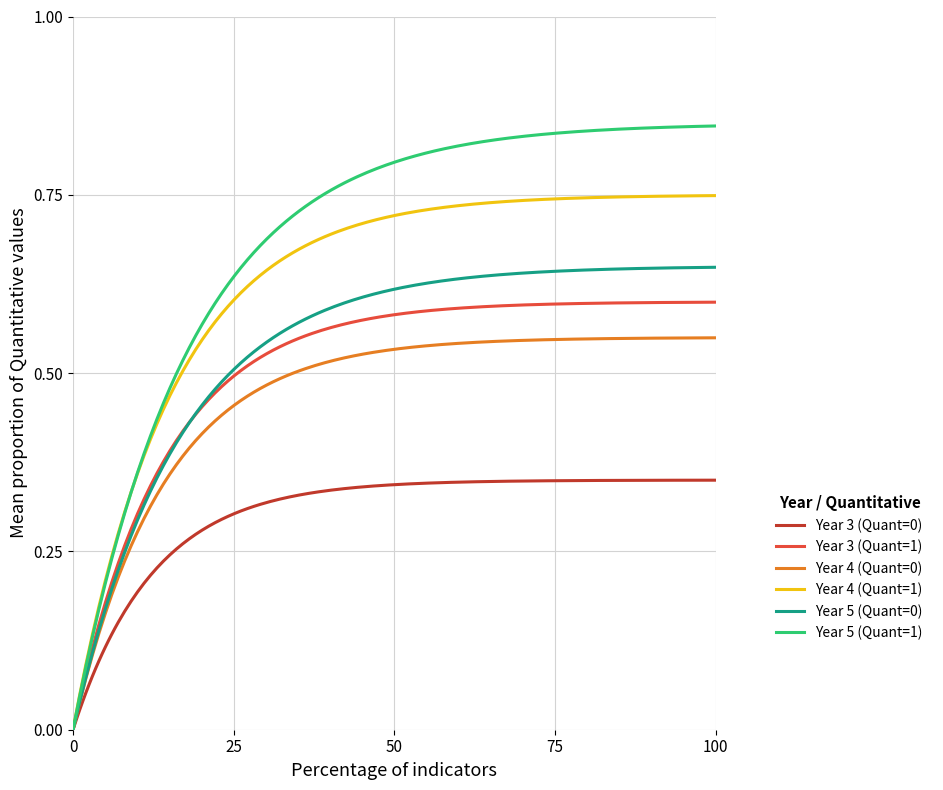

How many lines are shown in the chart?

6